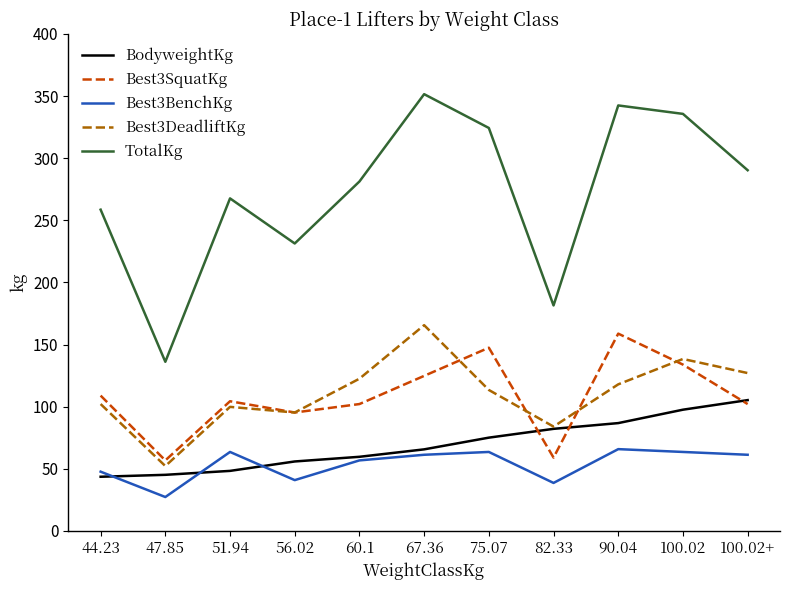

What is the maximum value for Best3DeadliftKg?

165.6